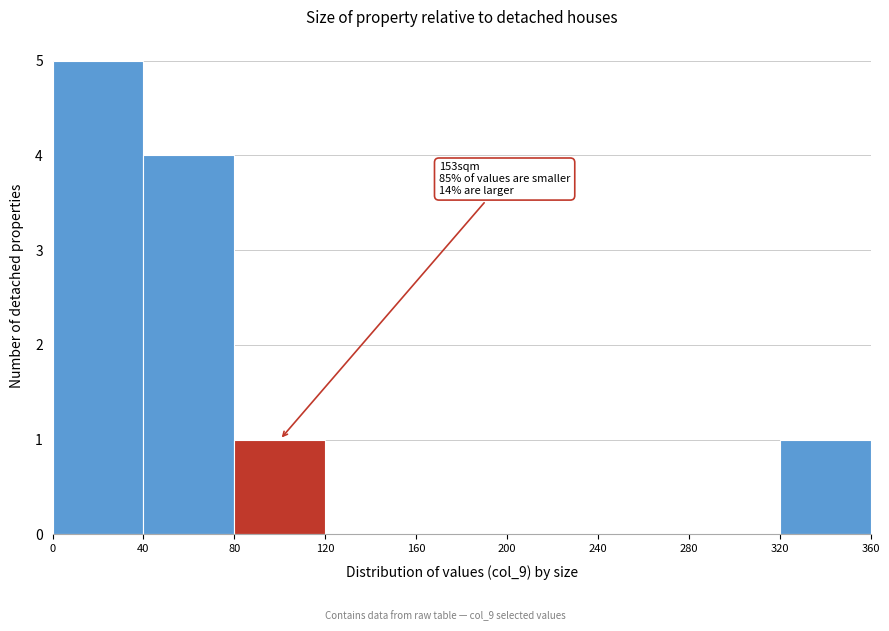

Over which range of the x-axis is the bar tallest?

0 to 40